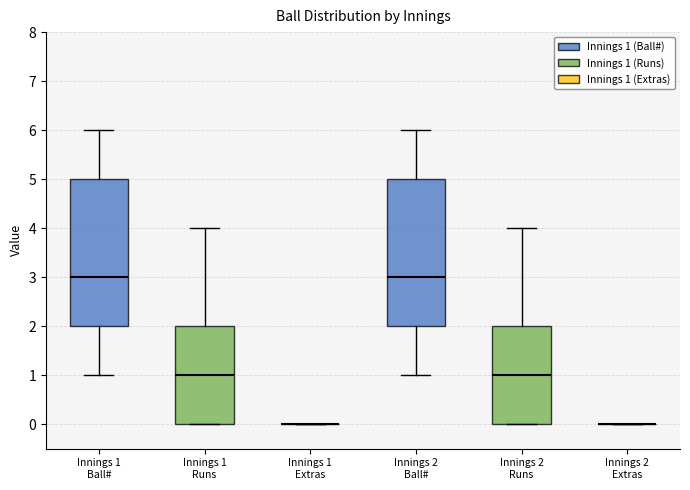

Reading left to right, transcribe this box plot: for each box, give where its median line is, the range the box spans, and where its two whiskers end, as read against the y-axis. The values are not printed on the chart, so give them approximately, as read against the axis.

Innings 1 Ball#: median 3, box 2 to 5, whiskers 1 to 6
Innings 1 Runs: median 1, box 0 to 2, whiskers 0 to 4
Innings 1 Extras: box collapsed to a line at 0, whiskers 0 to 0
Innings 2 Ball#: median 3, box 2 to 5, whiskers 1 to 6
Innings 2 Runs: median 1, box 0 to 2, whiskers 0 to 4
Innings 2 Extras: box collapsed to a line at 0, whiskers 0 to 0